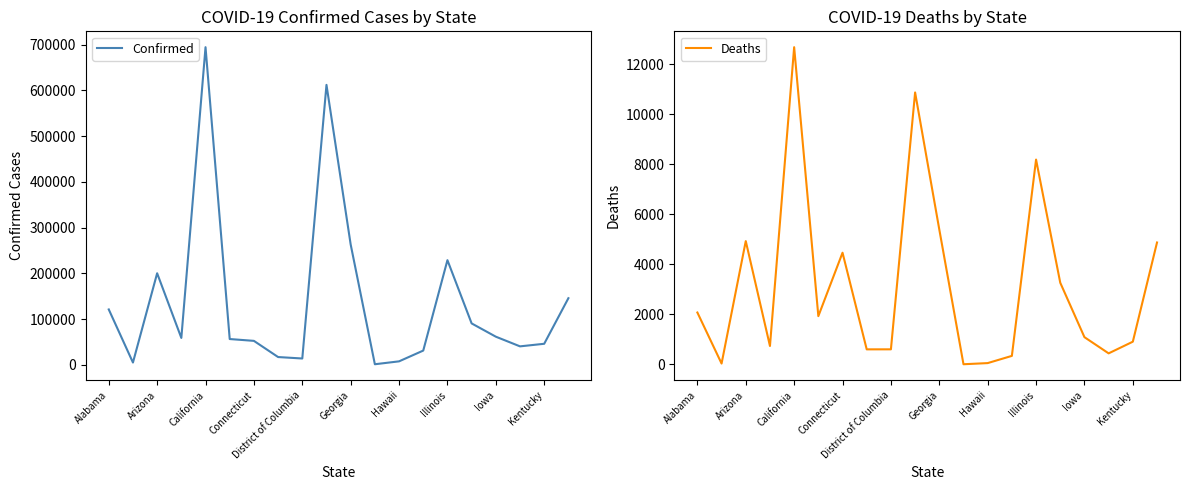

The value of Confirmed at 19 is 145637. True or false?

True